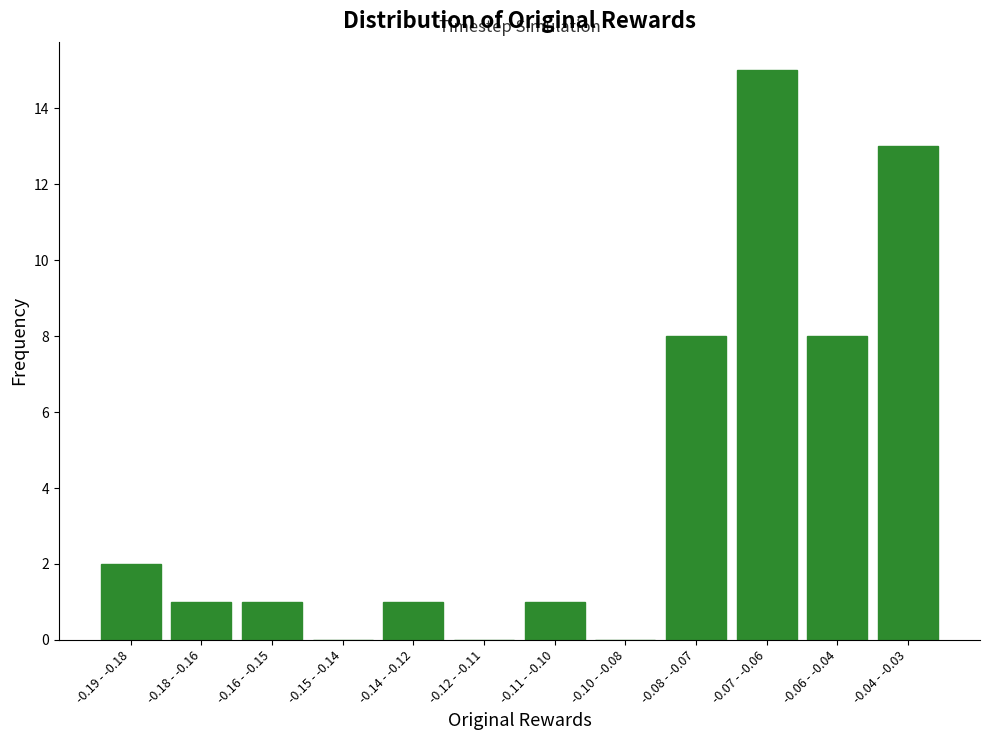

Reading right to left, transcribe all the data shown in this chart.

-0.04 - -0.03=13	-0.06 - -0.04=8	-0.07 - -0.06=15	-0.08 - -0.07=8	-0.10 - -0.08=0	-0.11 - -0.10=1	-0.12 - -0.11=0	-0.14 - -0.12=1	-0.15 - -0.14=0	-0.16 - -0.15=1	-0.18 - -0.16=1	-0.19 - -0.18=2